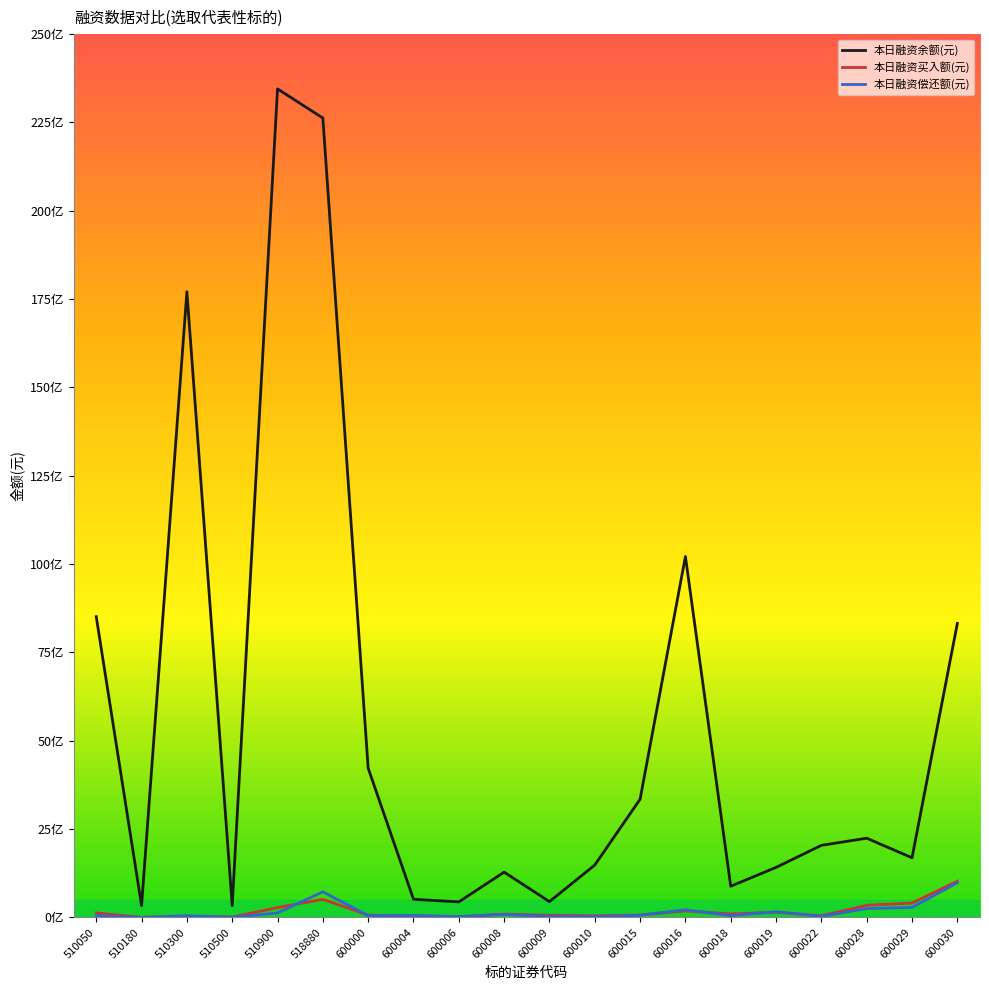

Reading right to left, what are all the values shown in this chart?

本日融资余额(元): 8319990348	1687695178	2241280448	2039443942	1415000152	882292873	10214891540	3344920374	1481723464	446658591	1280928691	439220156	512861709	4223925213	22624929681	23449635677	335471629	17708407059	333142356	8511186653
本日融资买入额(元): 1026837197	406223407	342567305	44744731	145791546	98091010	182084746	67842967	44148161	61107280	94296422	16123891	43786334	64356175	510891965	278365288	9686750	32877570	846663	127409193
本日融资偿还额(元): 981119128	281539968	249566459	28741680	160081777	51029137	216659107	61135667	23100877	29472469	80974510	25401240	55399248	49672413	724428640	125429949	4075710	47341807	818298	46688555